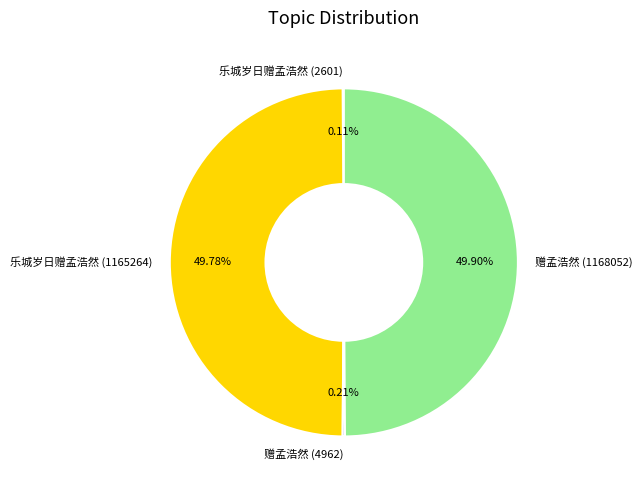

What is the ratio of the value at 赠孟浩然 (1168052) to the value at 乐城岁日赠孟浩然 (1165264)?

1.0